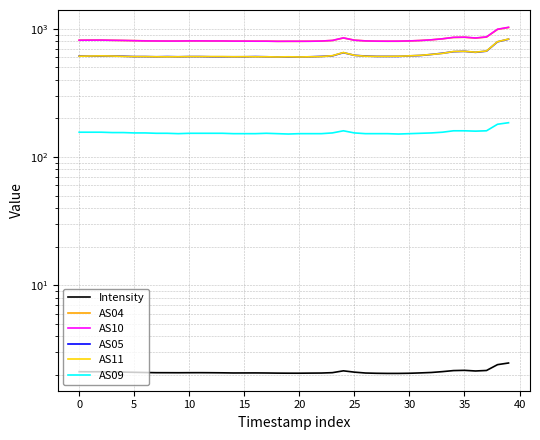

Is the value of AS05 at 30 greater than the value of AS11 at 20?

No